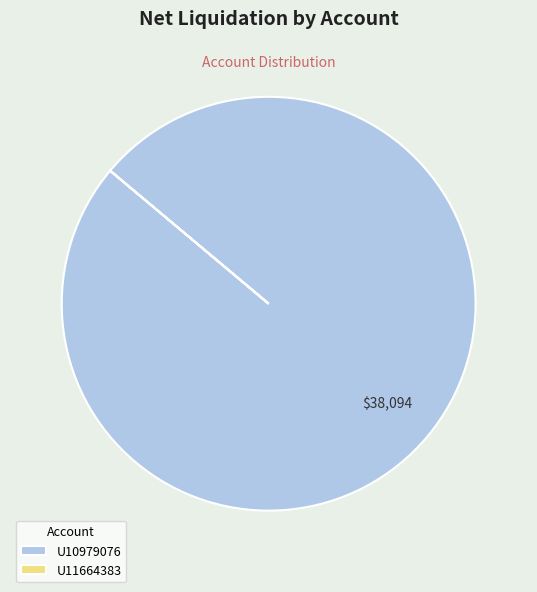

Which slice represents more than half of the pie?

U10979076